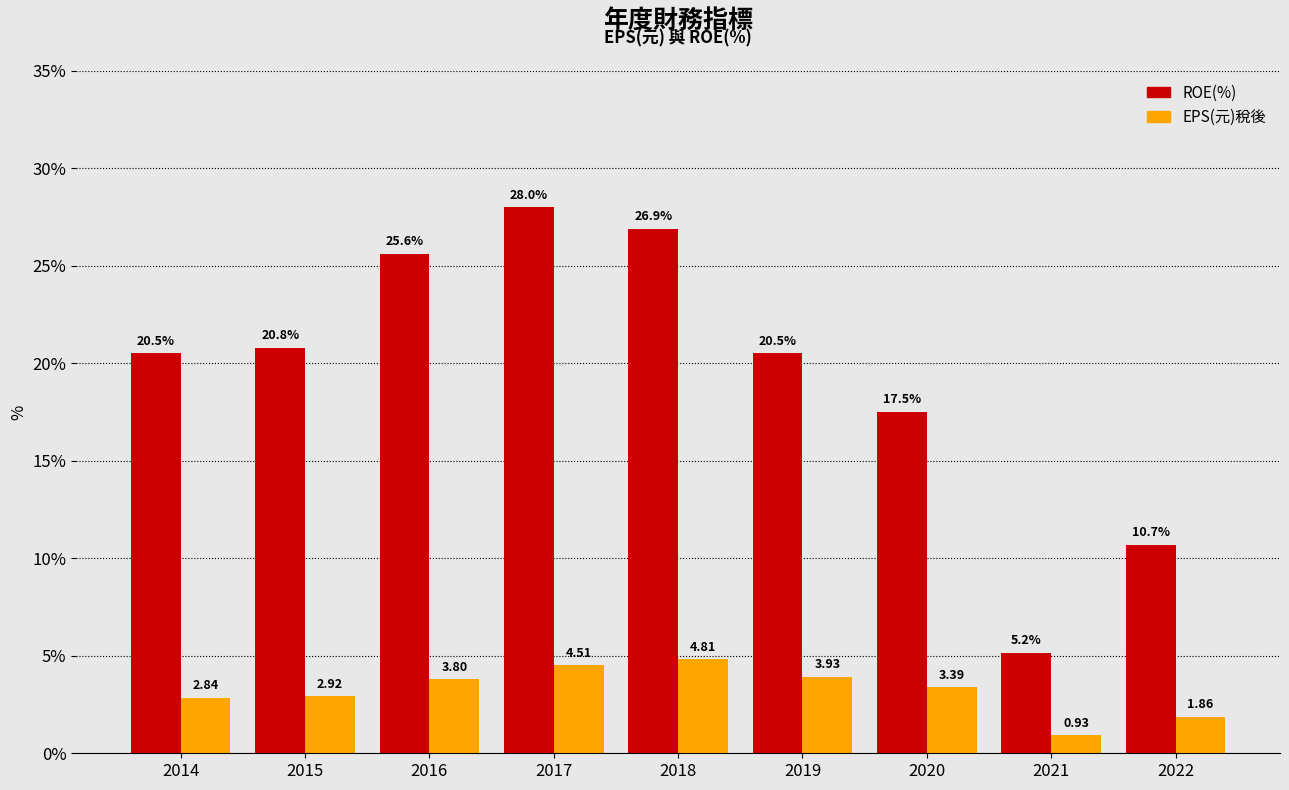

What is the sum of the ROE(%) values at 2015 and 2022?

31.5